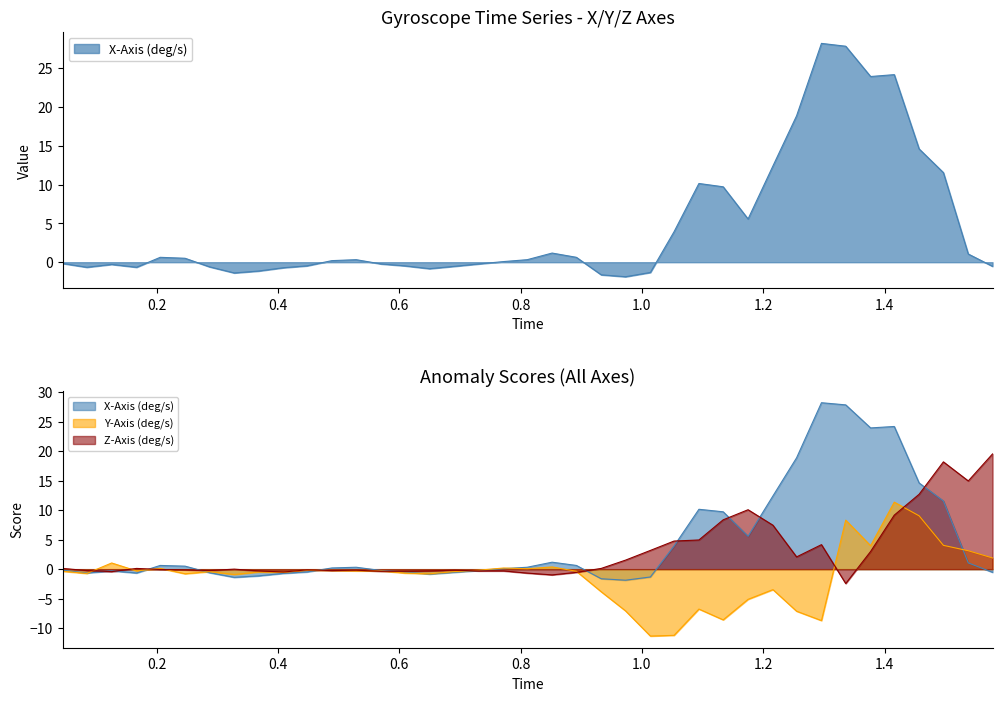

True or false: X-Axis (deg/s) and Z-Axis (deg/s) intersect in this chart.

True